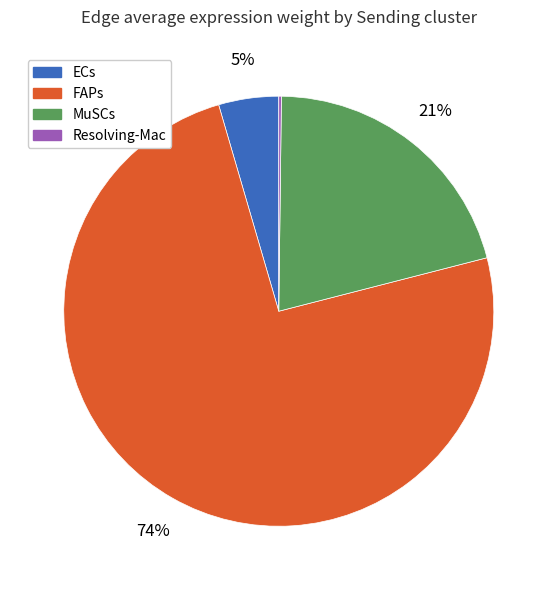

What is the ratio of the value at MuSCs to the value at FAPs?

0.3